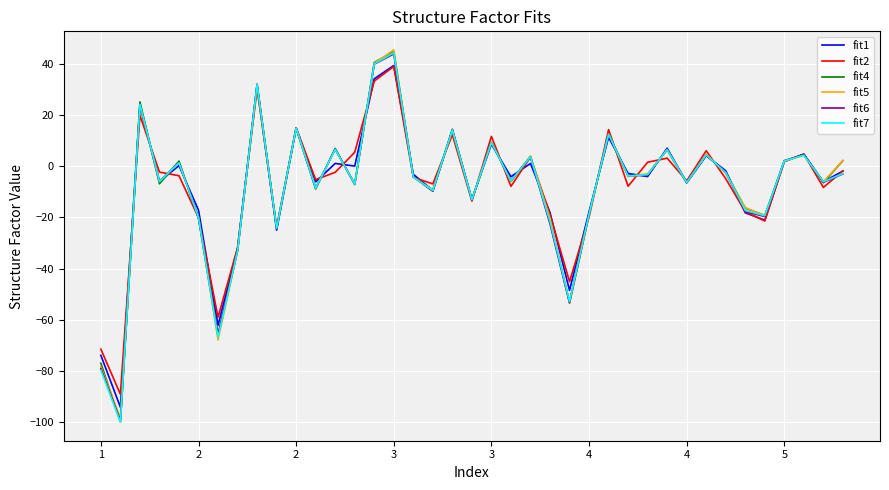

What is the highest value of the fit4 series?

44.9